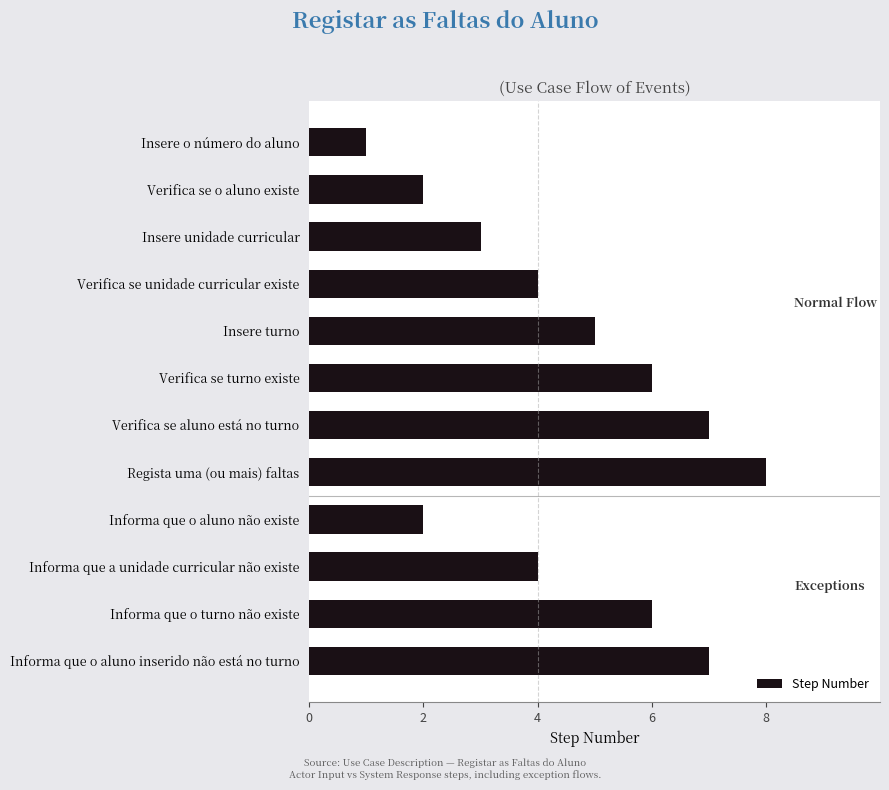

Are the bars horizontal?

Yes